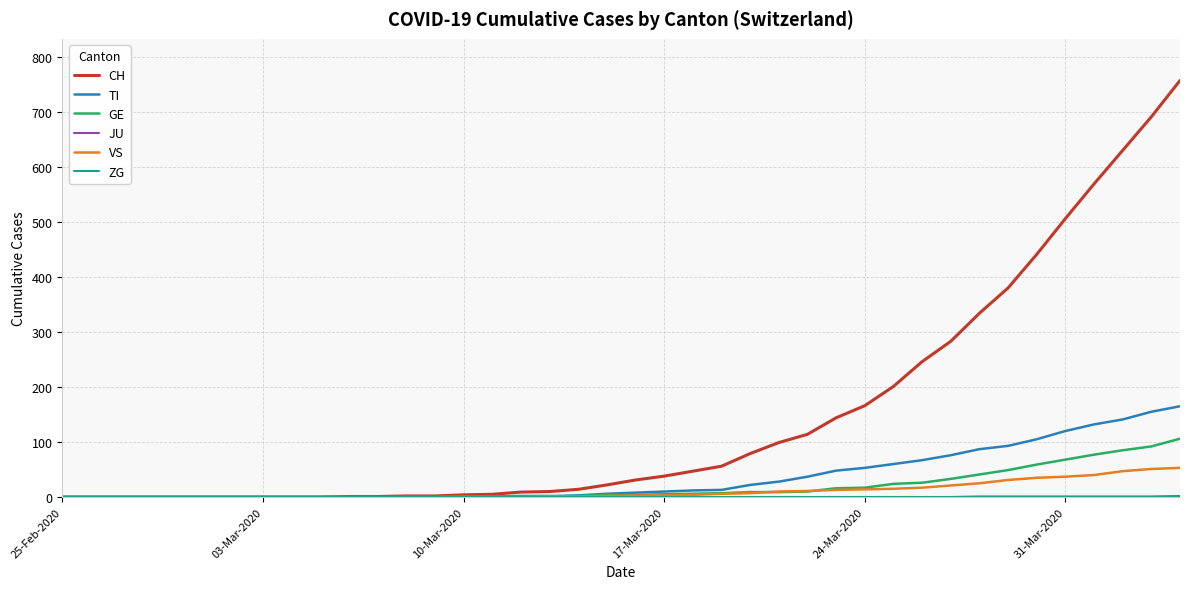

Which series has the widest spread of values?

CH